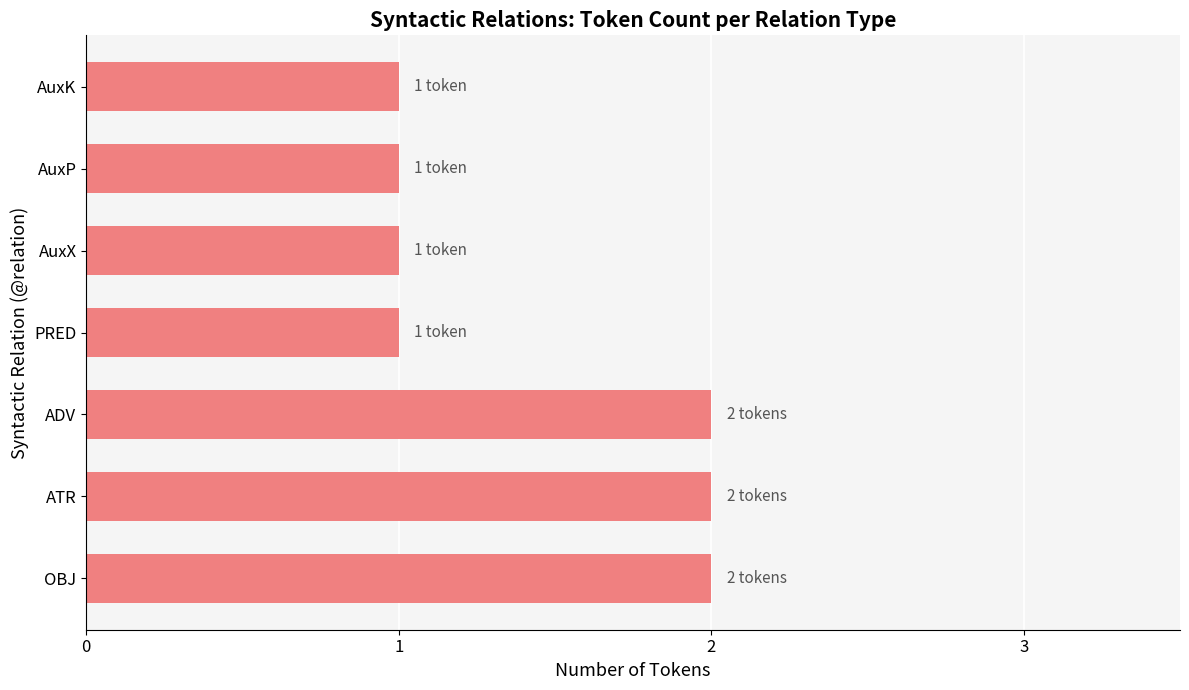

What is the sum of the values at PRED and OBJ?

3